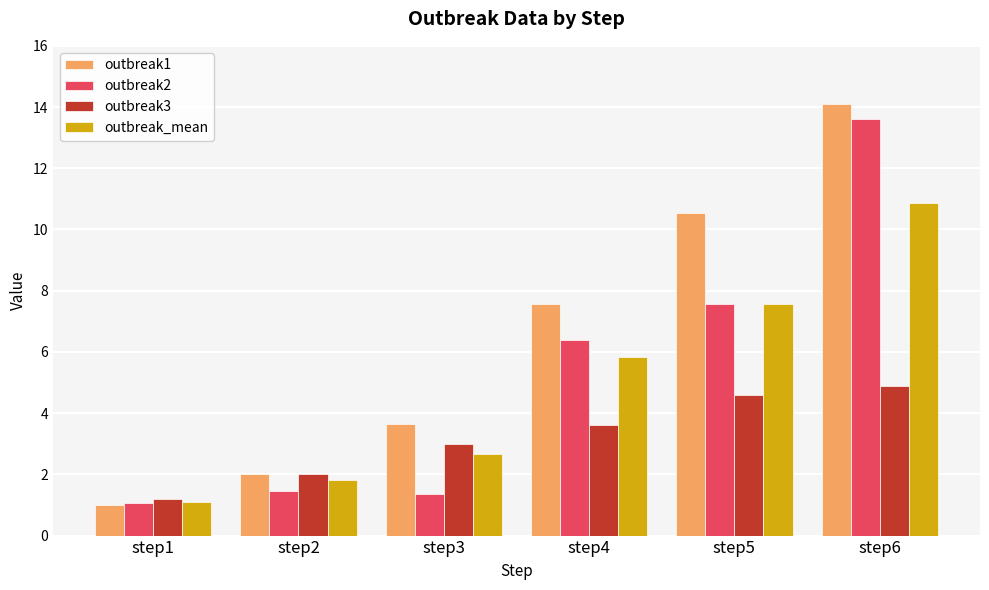

Rank the categories by outbreak1 value from lowest to highest.

step1, step2, step3, step4, step5, step6